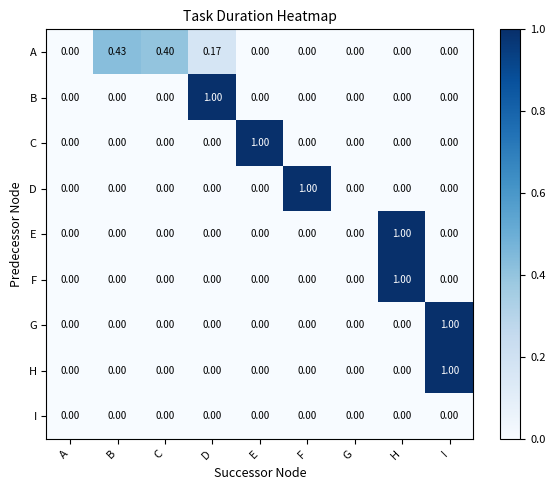

Is the value of E at B greater than the value of A at B?

No